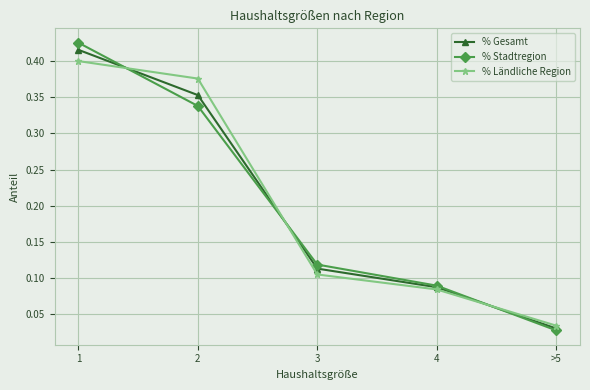

What position from the left is 1?

1